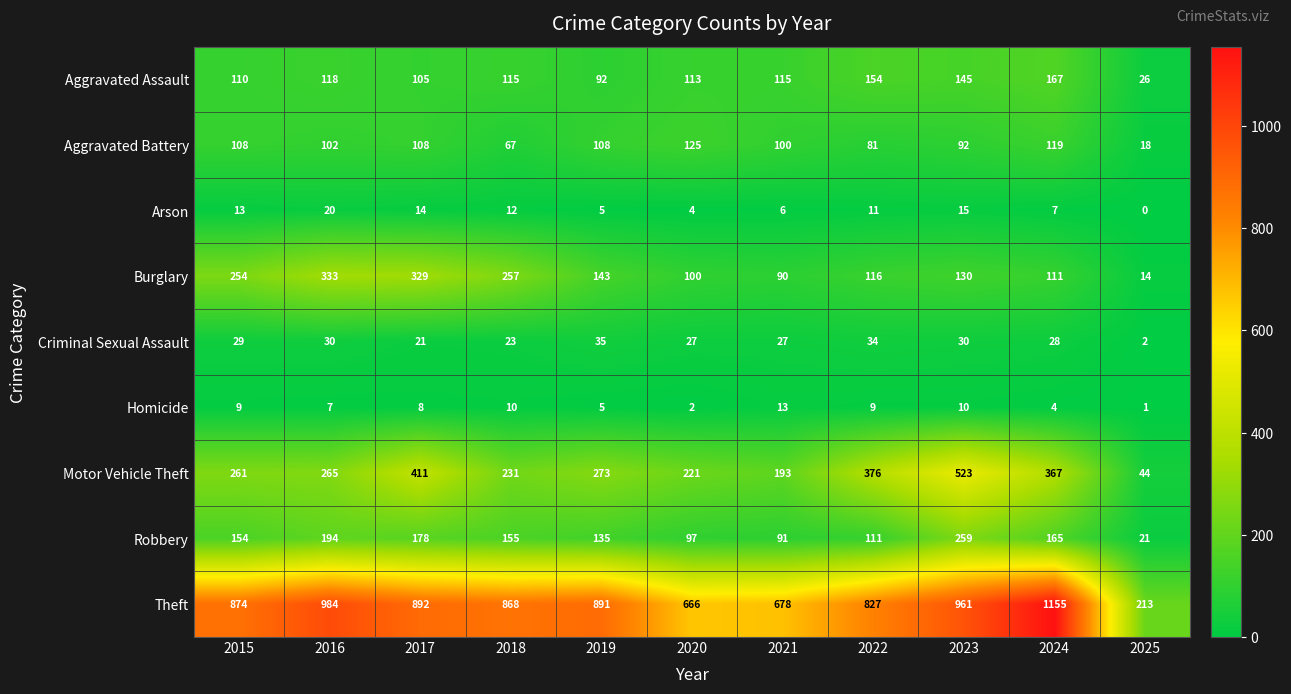

At how many categories does at least one series exceed 842?

7